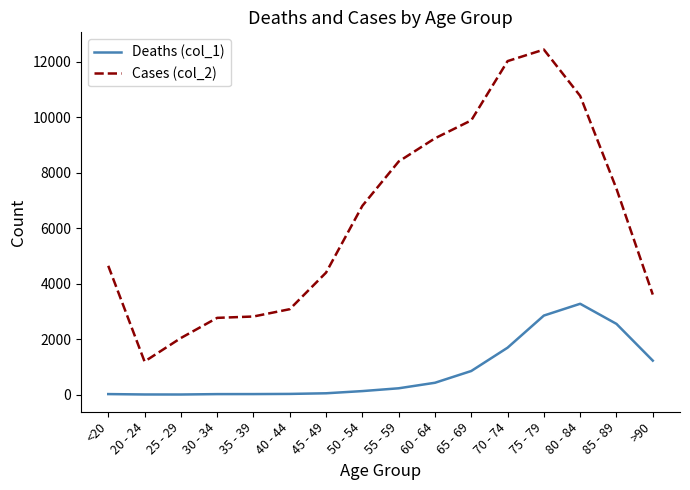

What is the difference between the highest and lowest values at 60 - 64?

8810